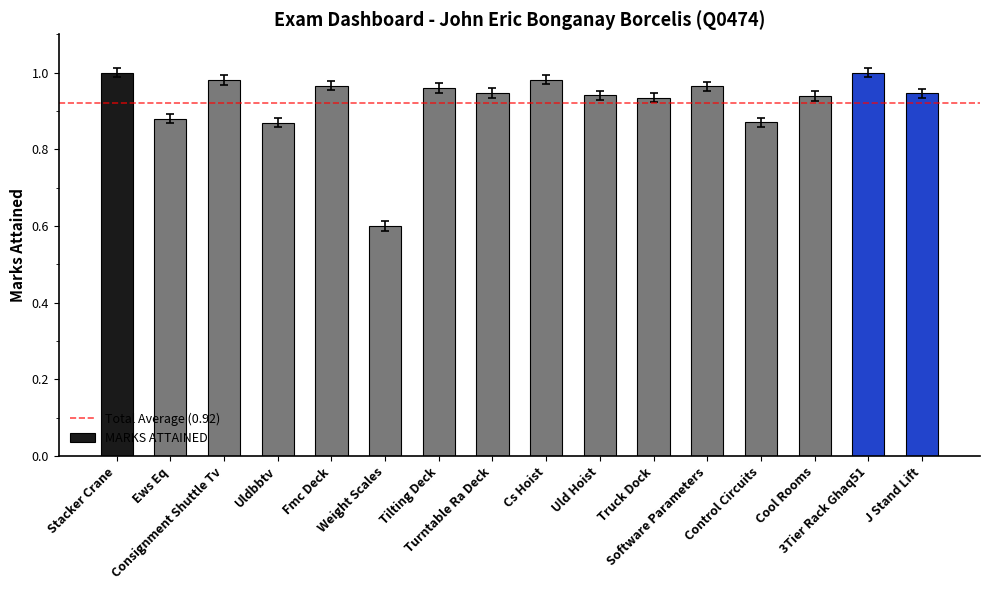

What is the sum of all values?

14.8